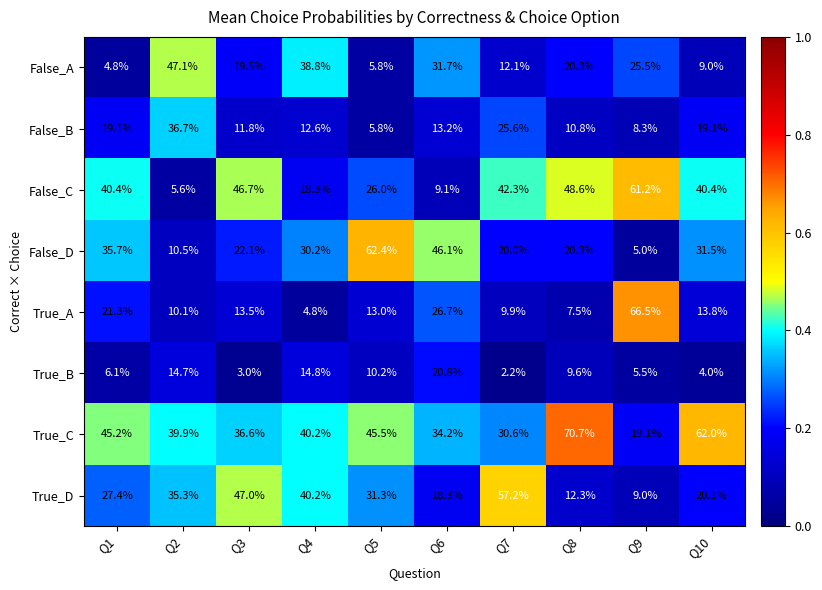

Rank the series by their maximum value, from lowest to highest.

True_B, False_B, False_A, True_D, False_C, False_D, True_A, True_C